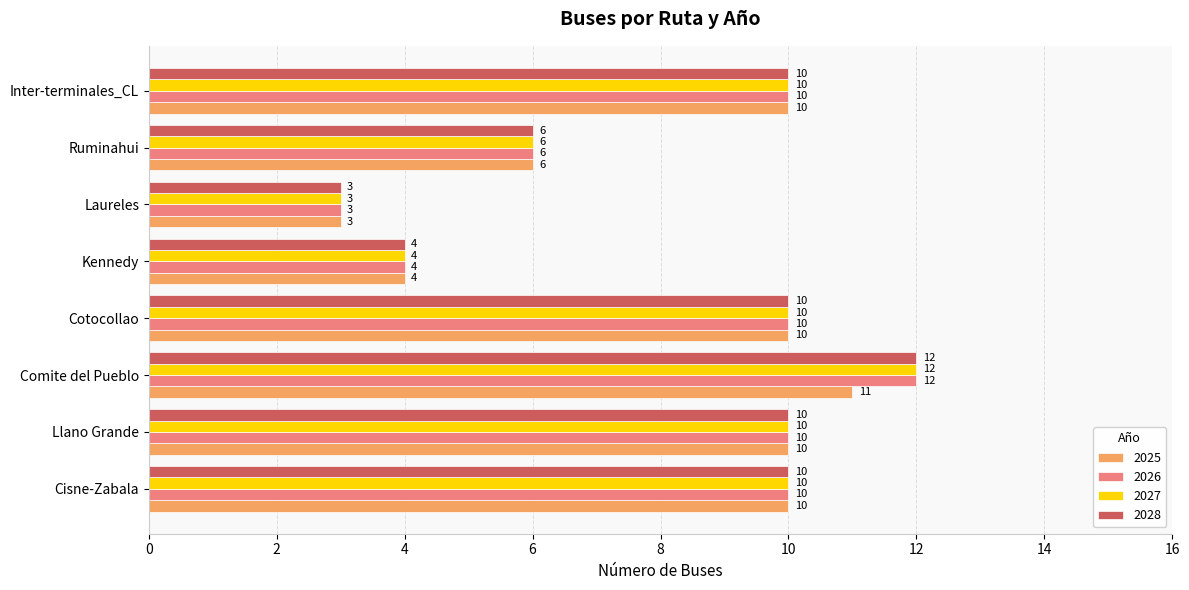

What is the highest value of the 2027 series?

12